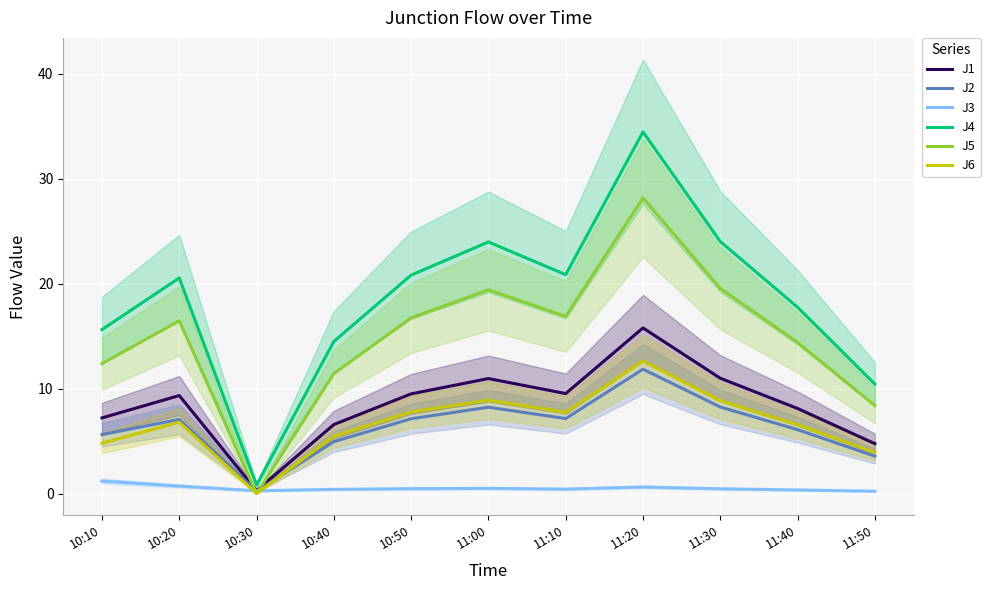

What are all the series names shown in the legend?

J1, J2, J3, J4, J5, J6